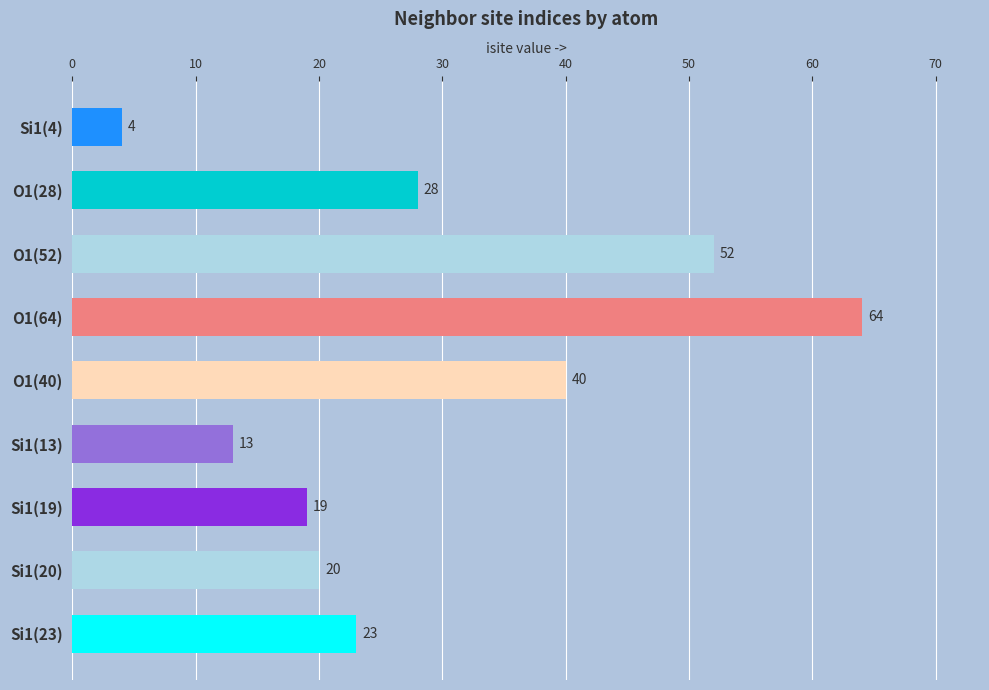

Count the number of categories in the chart.

9